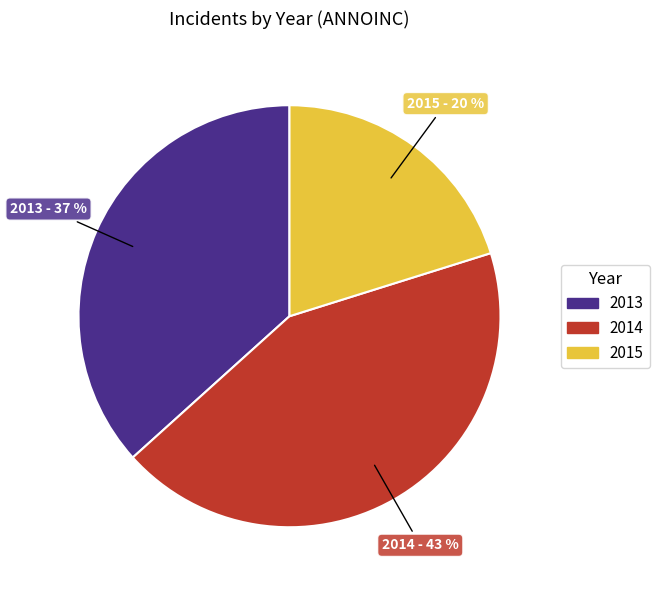

True or false: 2015 accounts for 13% of the total.

False